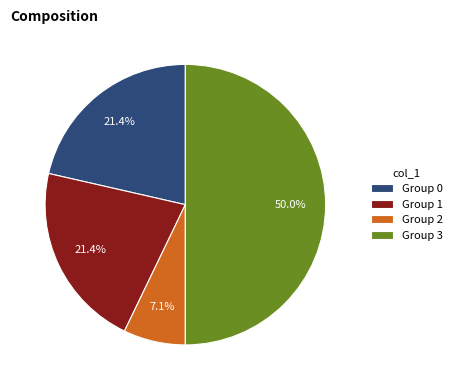

How many segments does this pie chart have?

4